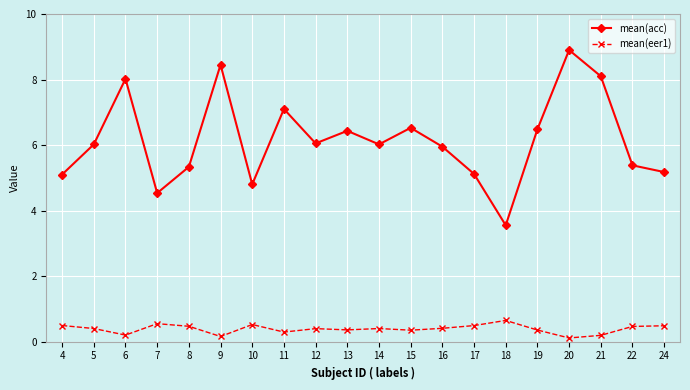

Read the mean(eer1) value at 5.

0.4